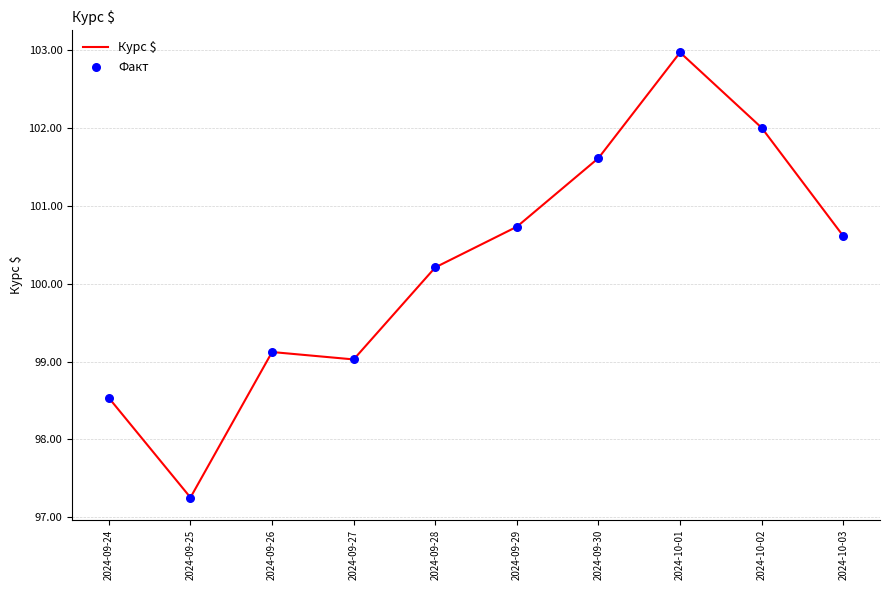

What is the ratio of the value at 2024-10-01 to the value at 2024-09-25?

1.1